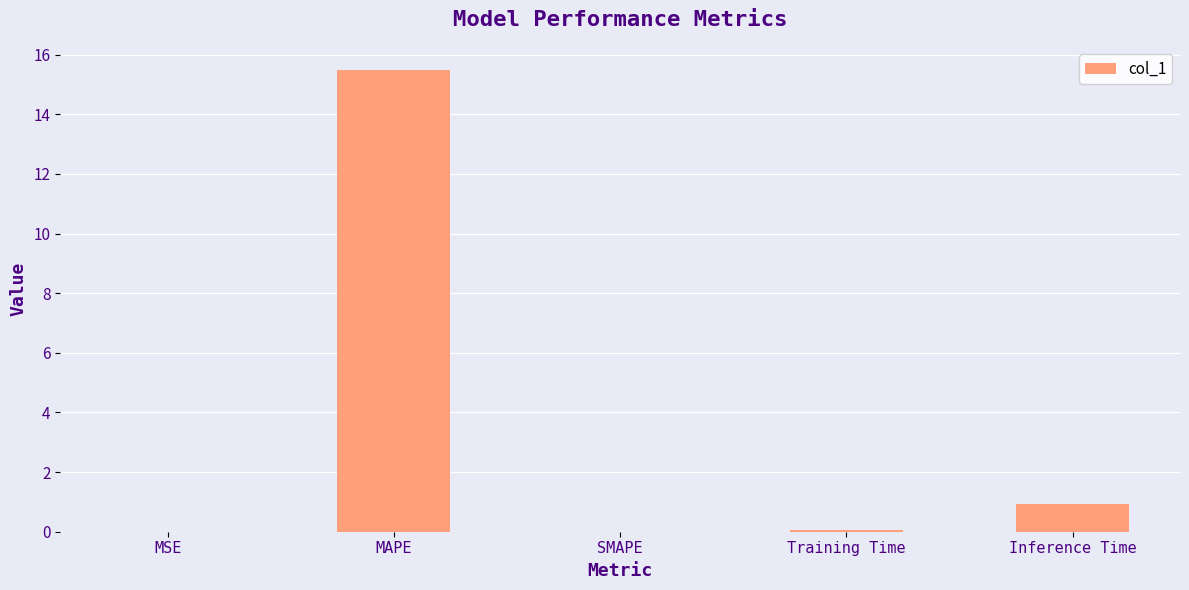

The chart shows a value of -10.1 at SMAPE. True or false?

False